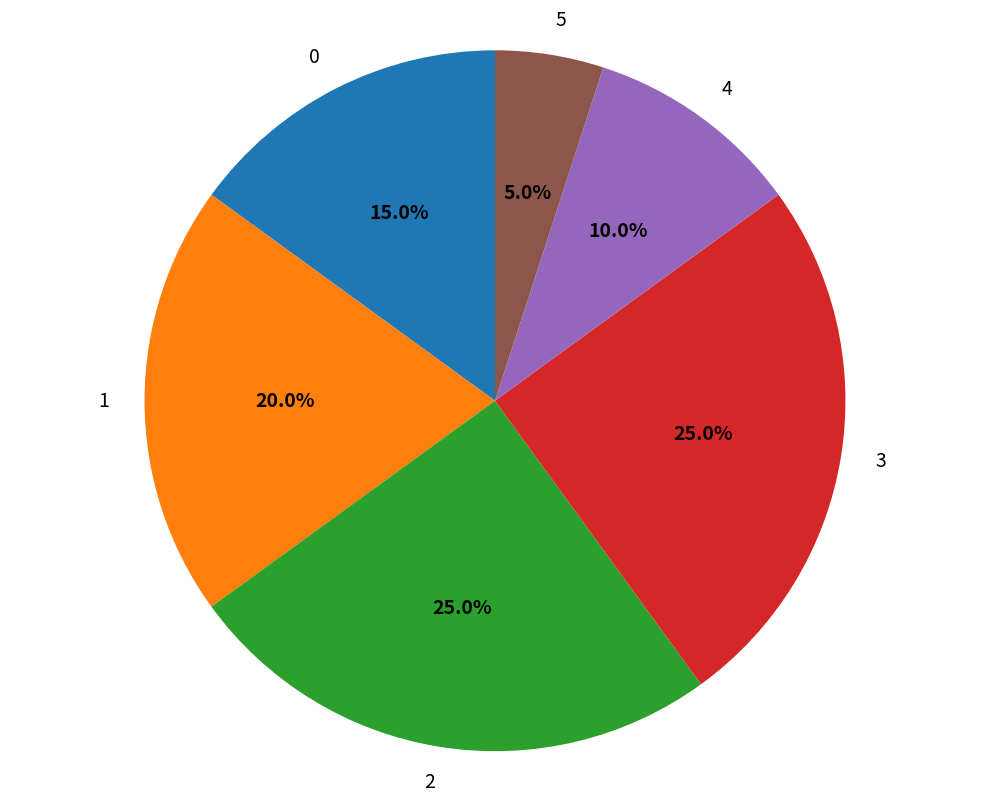

Does any single category account for the majority?

No